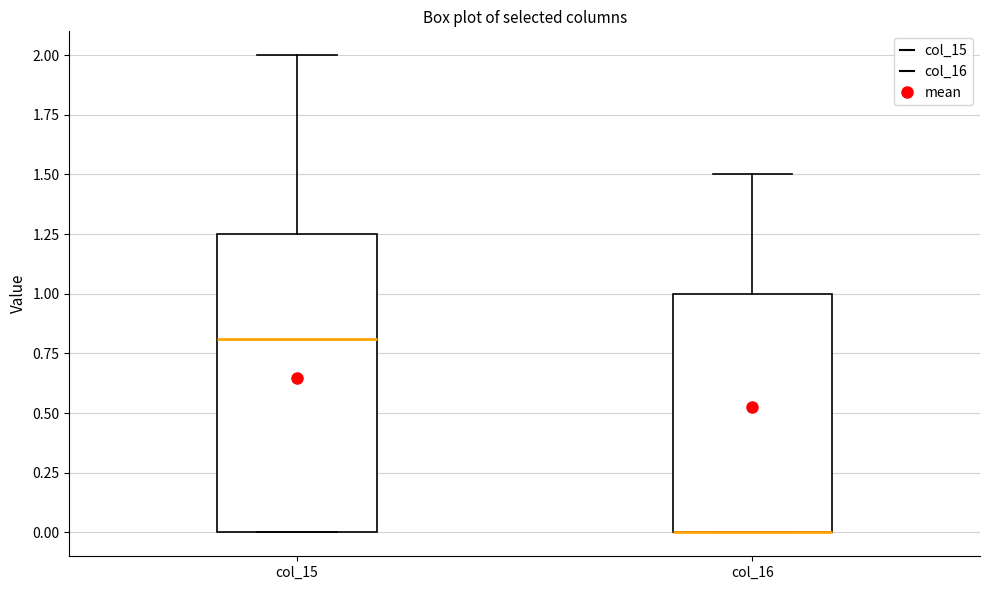

Reading left to right, read every box against the y-axis: the position of its median line, the range the box covers, and the ends of its whiskers. The values are not printed on the chart, so give them approximately, as read against the axis.

col_15: median 0.80, box 0.00 to 1.25, whiskers 0.00 to 2.00
col_16: median 0.00 (drawn on the box's lower edge), box 0.00 to 1.00, whiskers 0.00 to 1.50